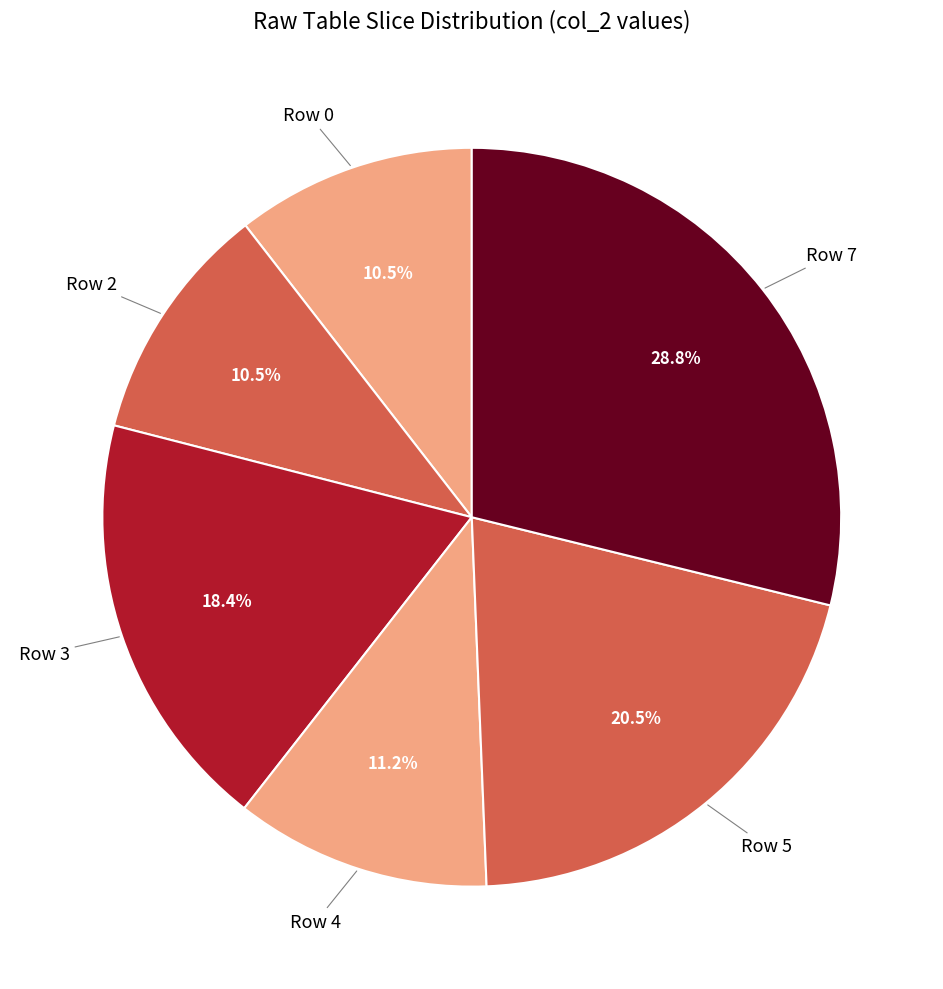

What percentage is NOT represented by Row 2?

89.5%